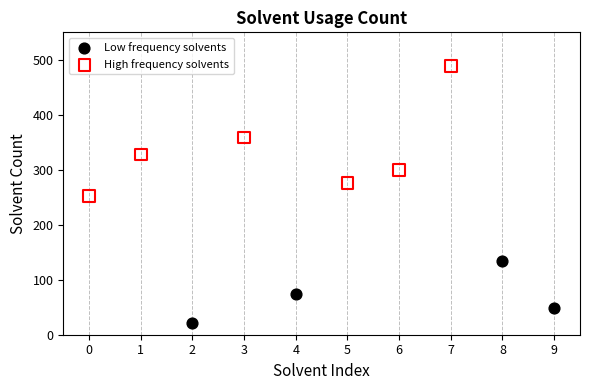

What are all the series names shown in the legend?

Low frequency solvents, High frequency solvents